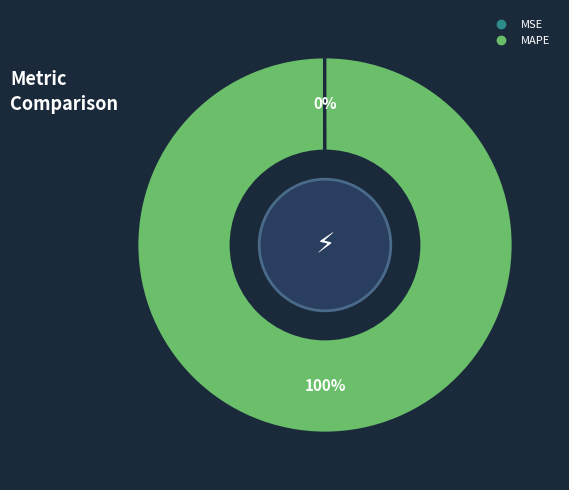

To the nearest percent, what is the average slice percentage?

50%